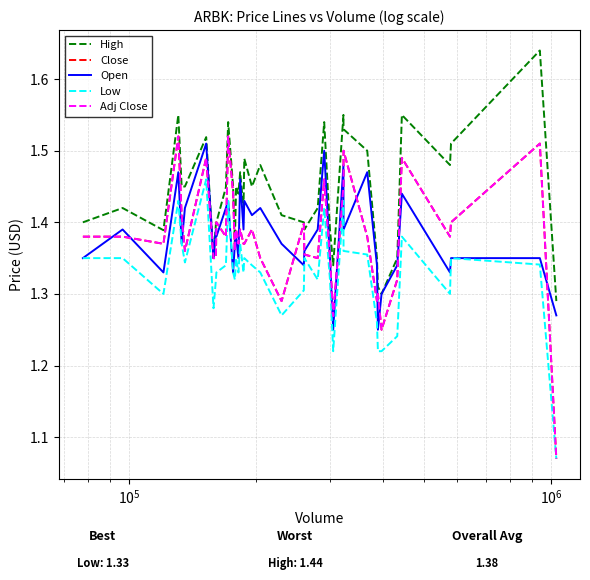

Is this an area chart (filled region under the line)?

No